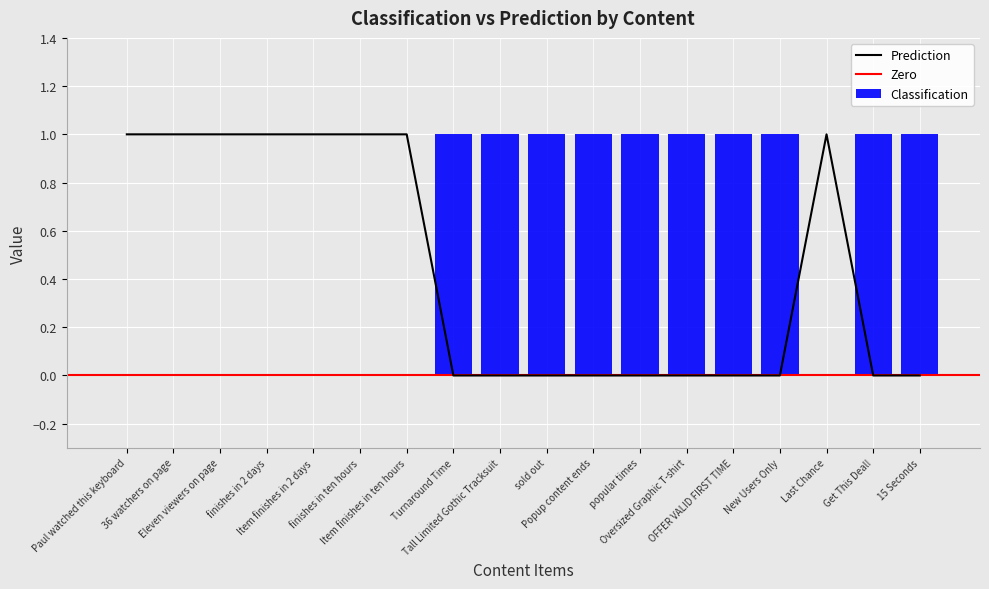

What is the sum of all Classification values?

10